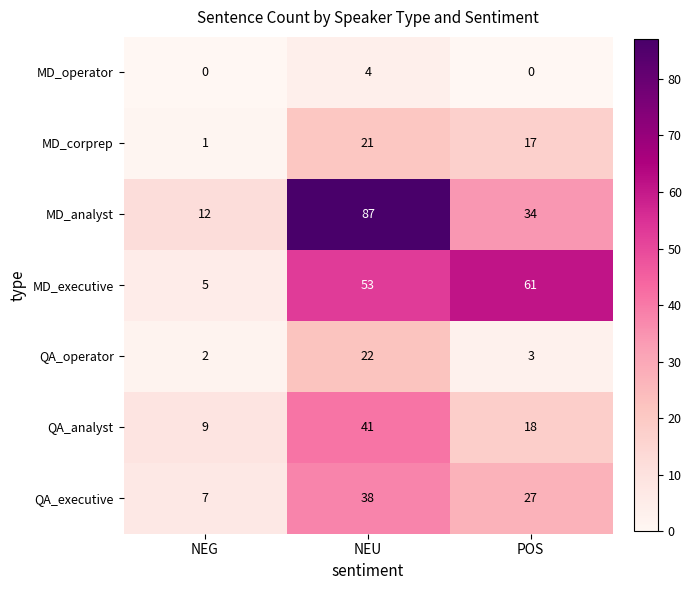

Rank the categories by QA_analyst value from lowest to highest.

NEG, POS, NEU